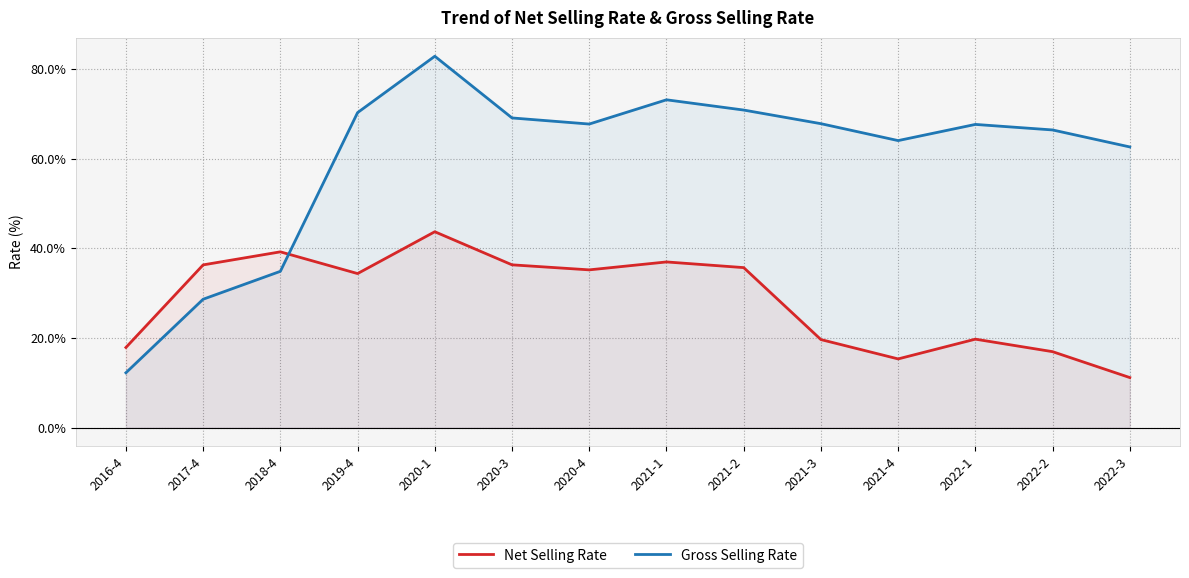

Does the chart display data point markers on the line(s)?

No